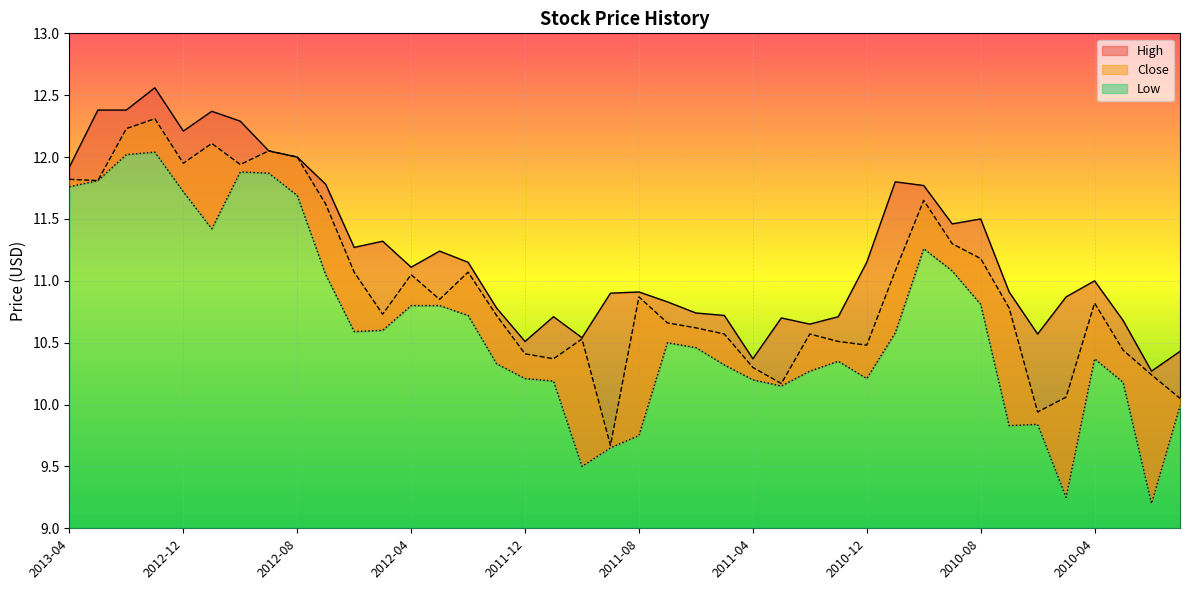

What is the value of the High point at the 11th from the left?

11.3